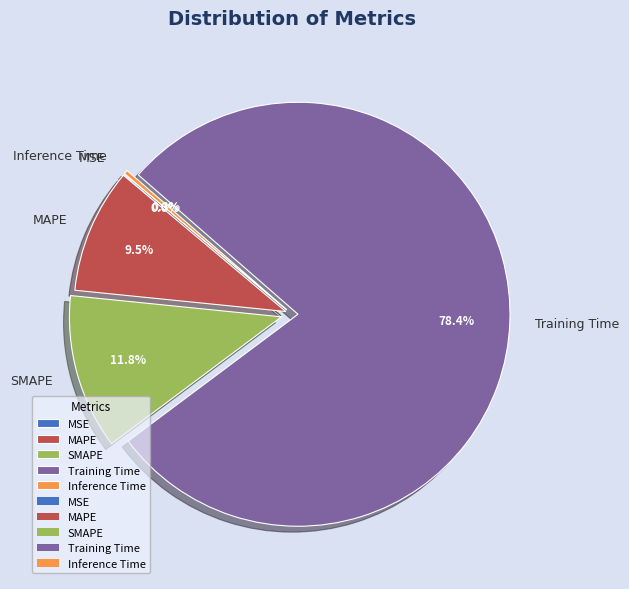

To the nearest percent, what portion does SMAPE represent?

12%